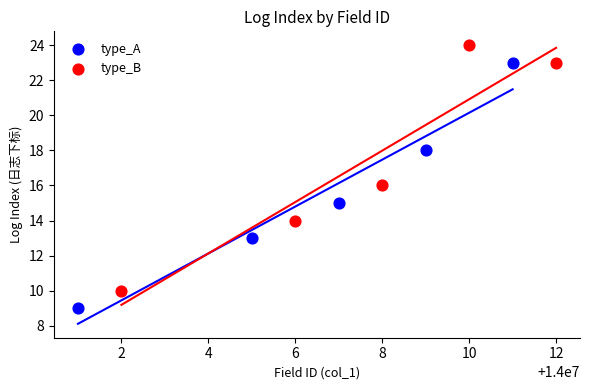

Which series reaches the minimum Y coordinate?

type_A